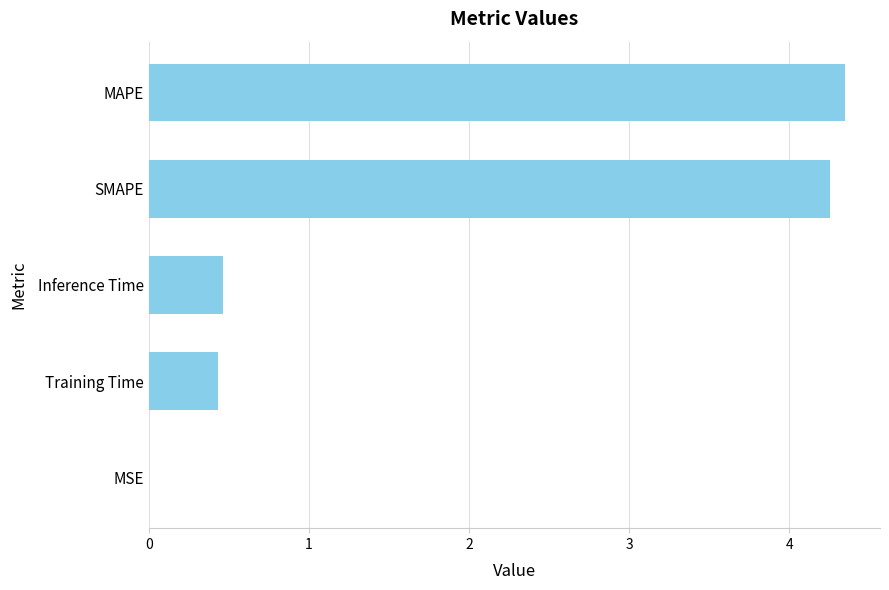

What is the average value?

1.9